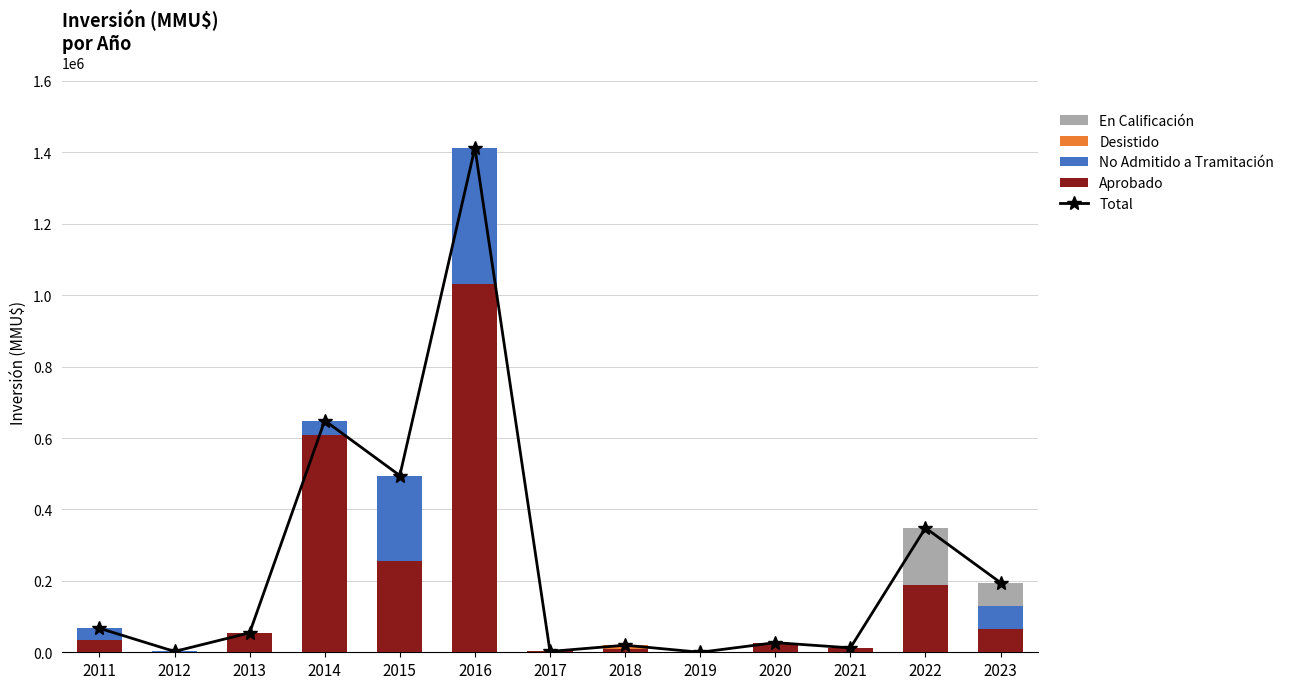

Which label corresponds to the smallest value in the chart?

2019